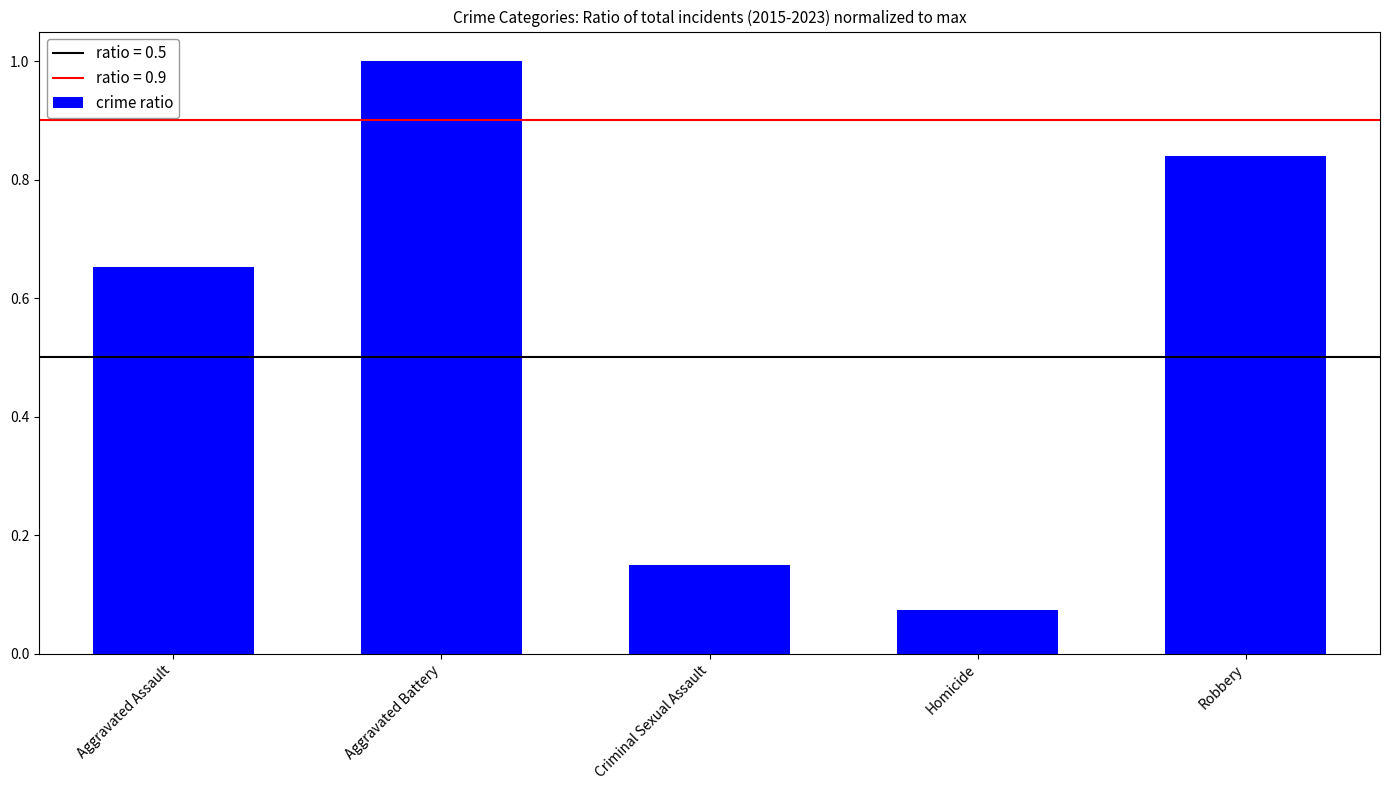

Between Robbery and Aggravated Battery, which is larger?

Aggravated Battery